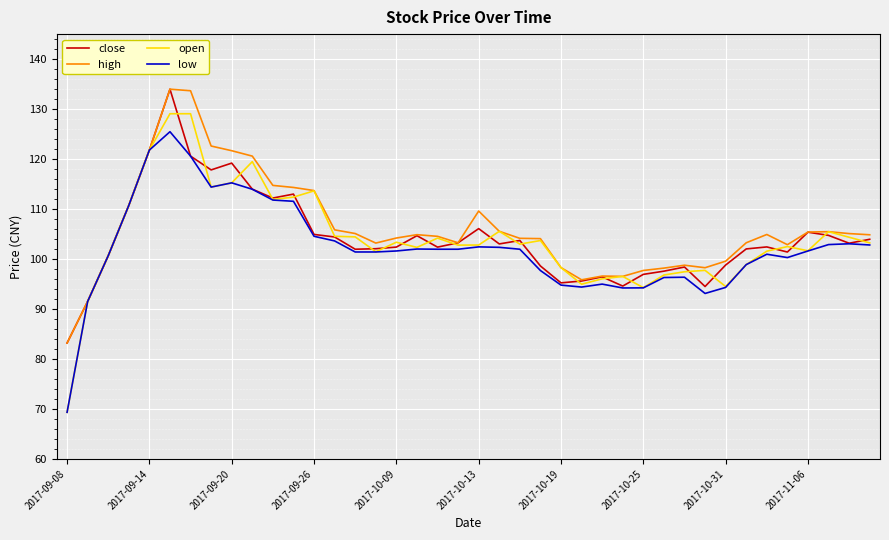

Which series has the largest range (max minus min)?

open